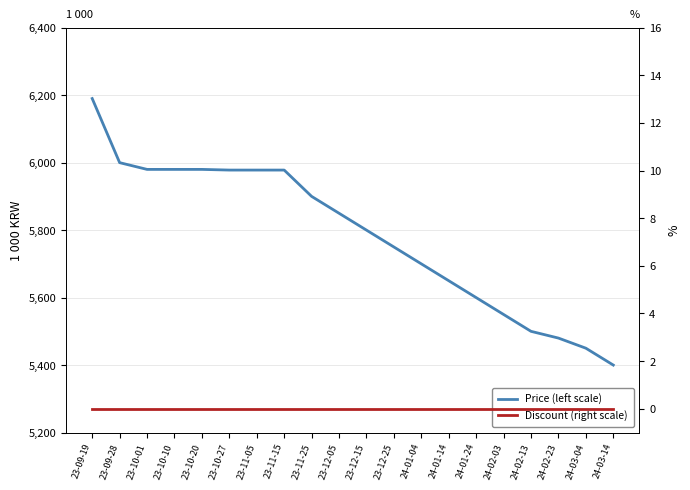

What is the difference between the highest and lowest values at 23-10-20?

5980000